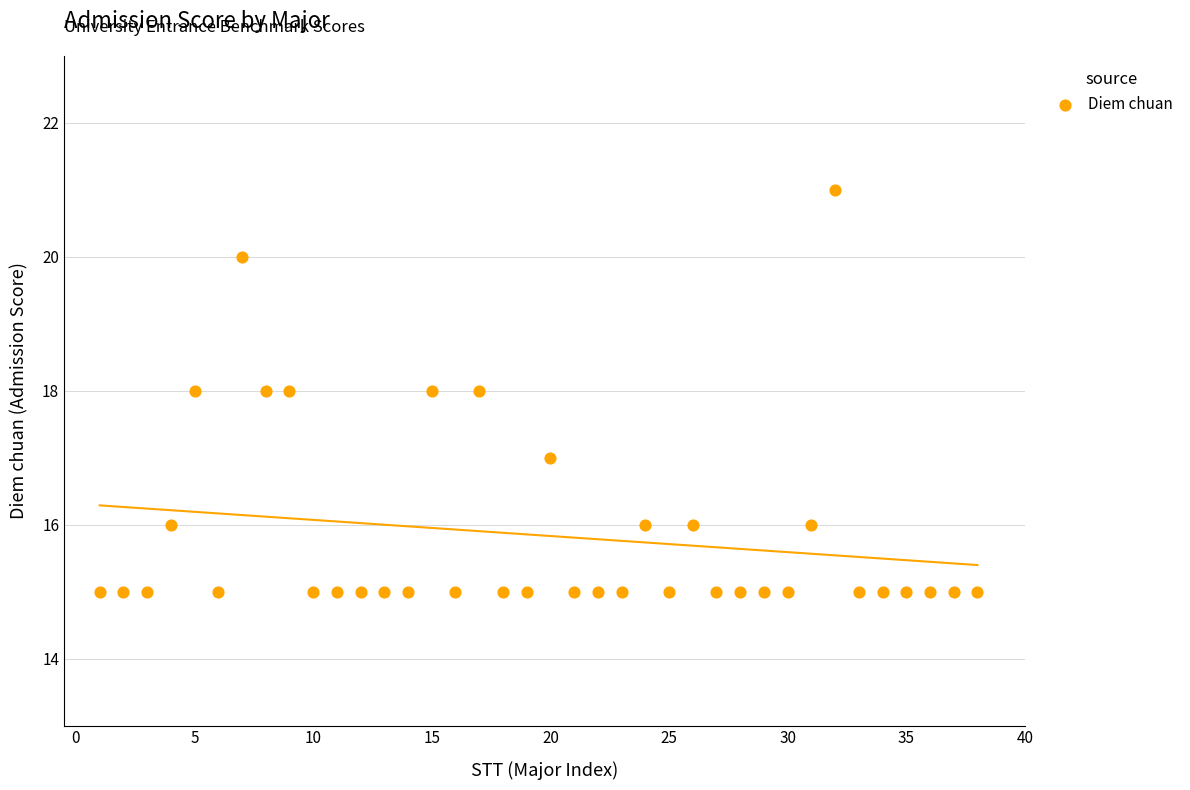

What is the range of Y values (max minus min)?

6